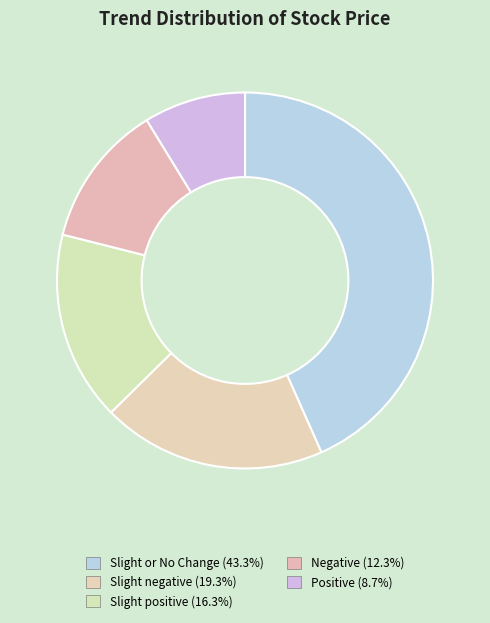

Does Negative account for over 50% of the chart?

No